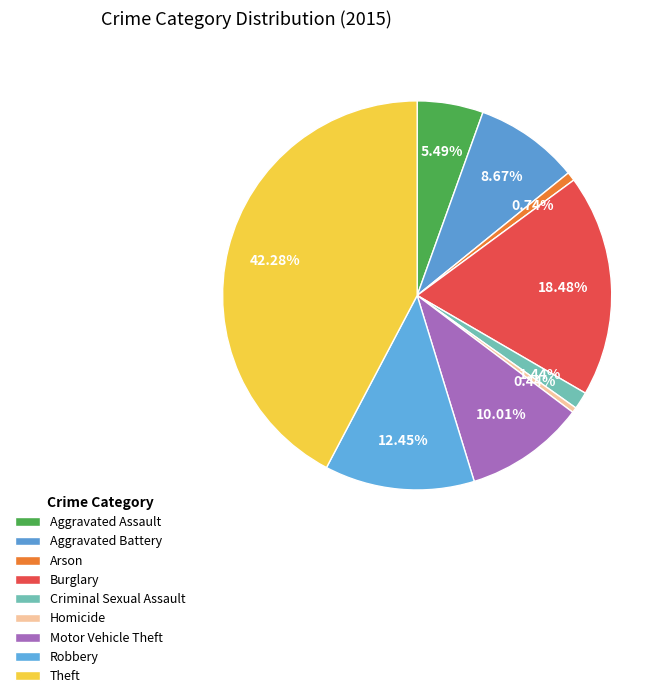

Count the number of slices in the pie.

9